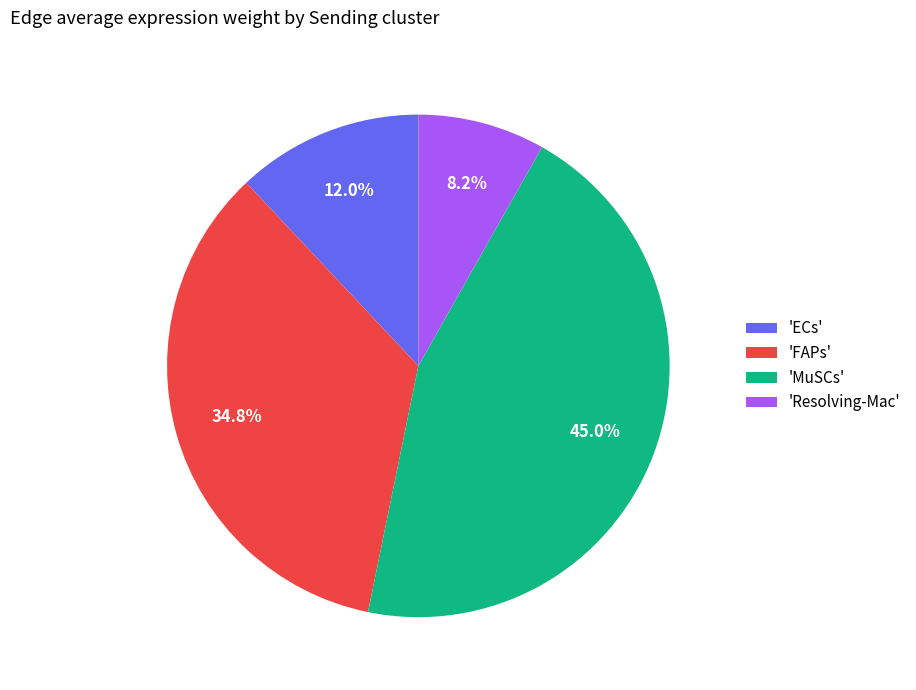

Rank the categories by value from highest to lowest.

'MuSCs', 'FAPs', 'ECs', 'Resolving-Mac'